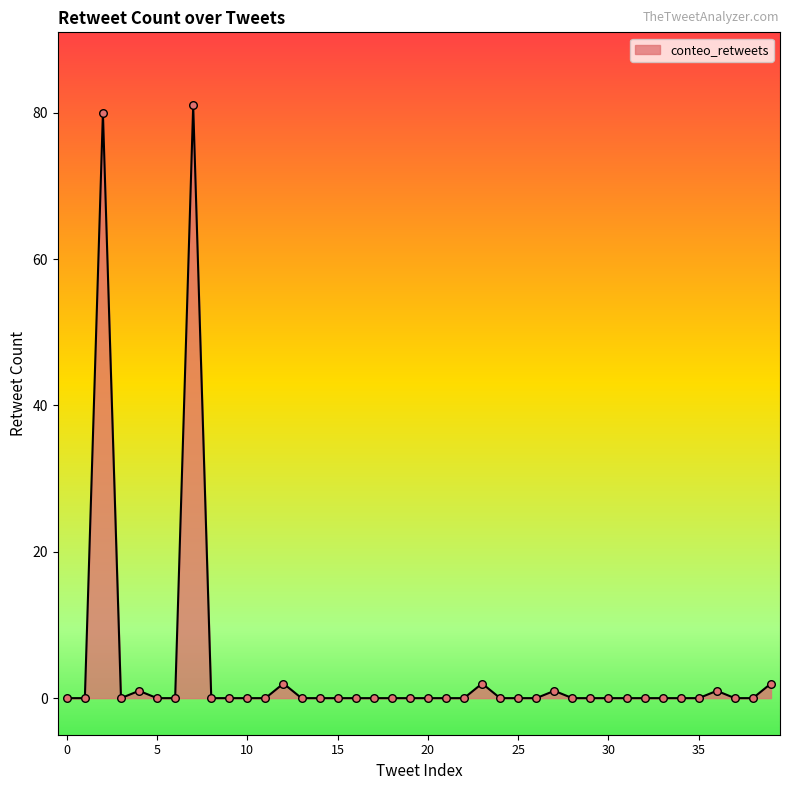

What is the greatest value displayed?

81